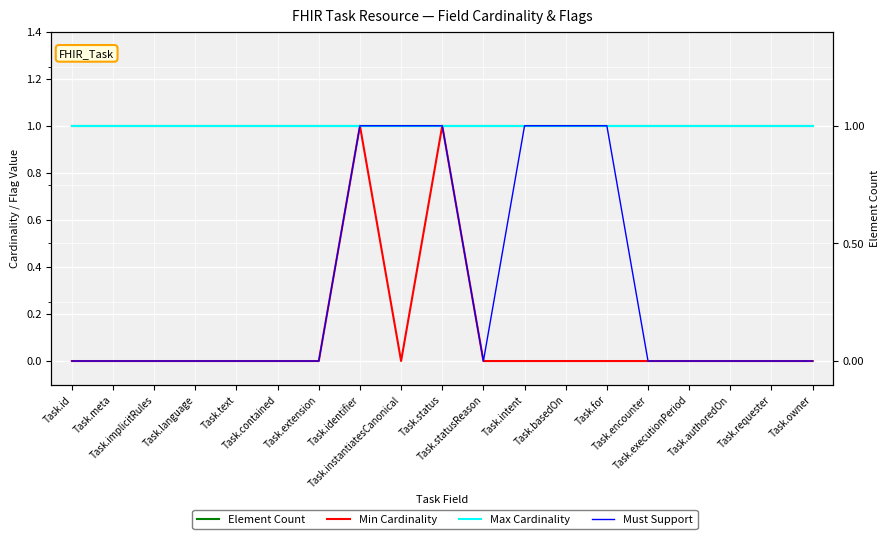

True or false: Element Count and Must Support cross at least once.

False